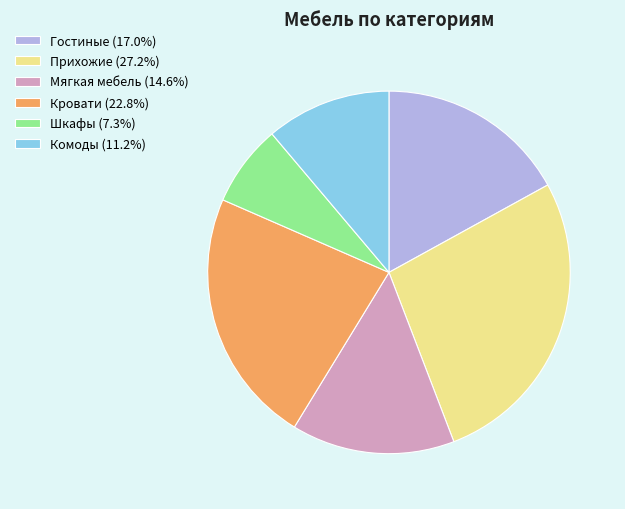

How many slices are in this pie chart?

6